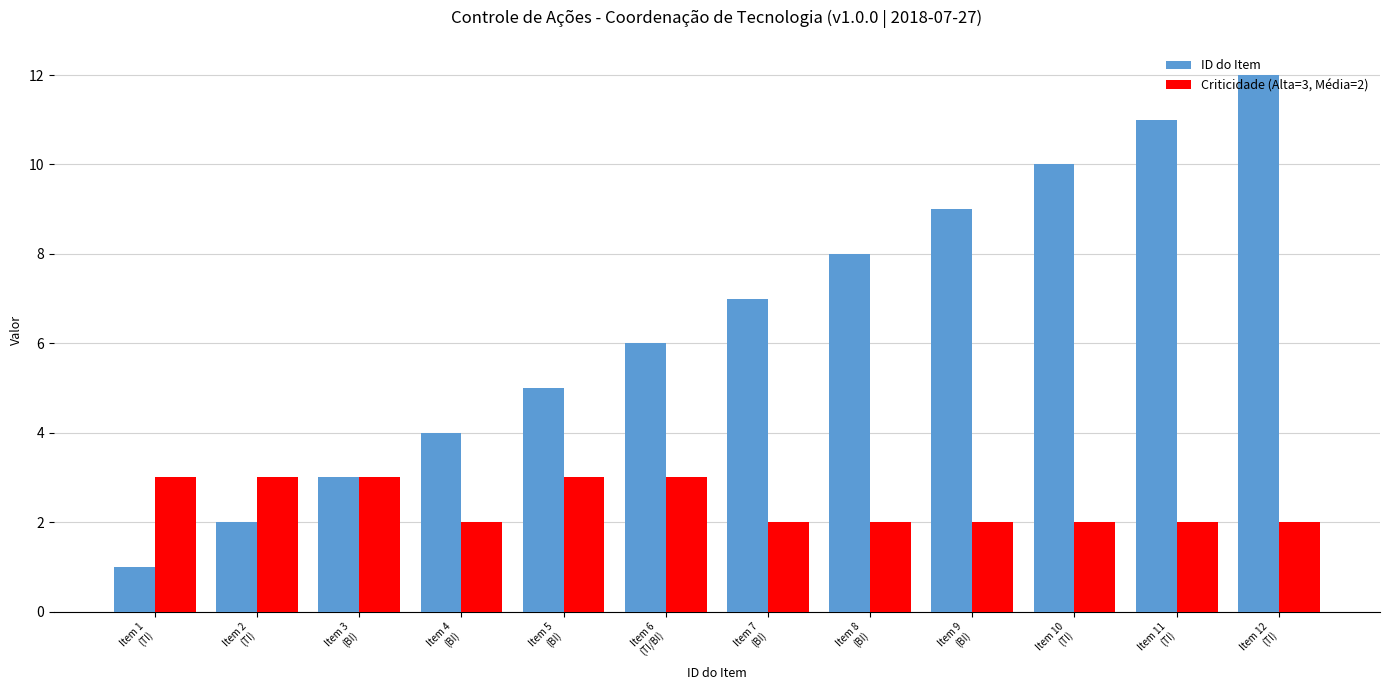

How many data points does each series have?

12